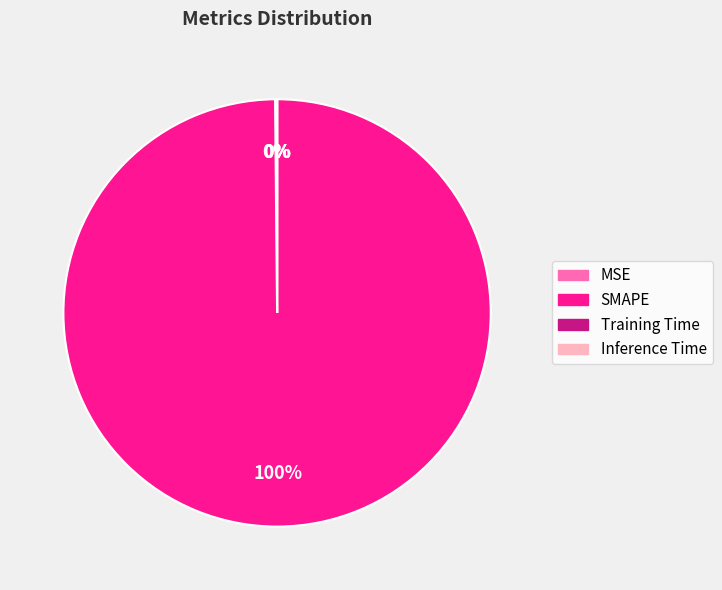

To the nearest percent, what is the average slice percentage?

25%